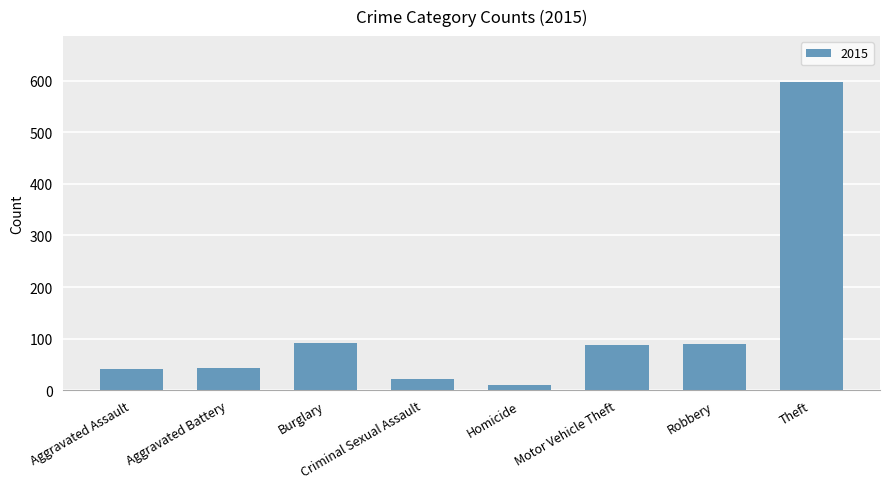

What is the greatest value displayed?

597